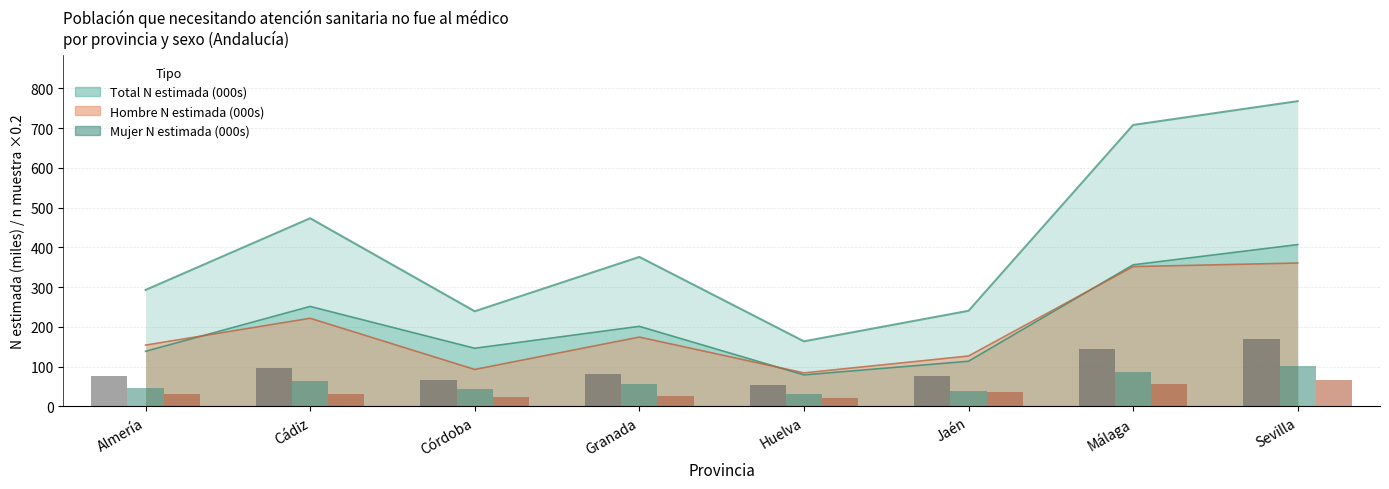

At how many categories does at least one series exceed 66?

7